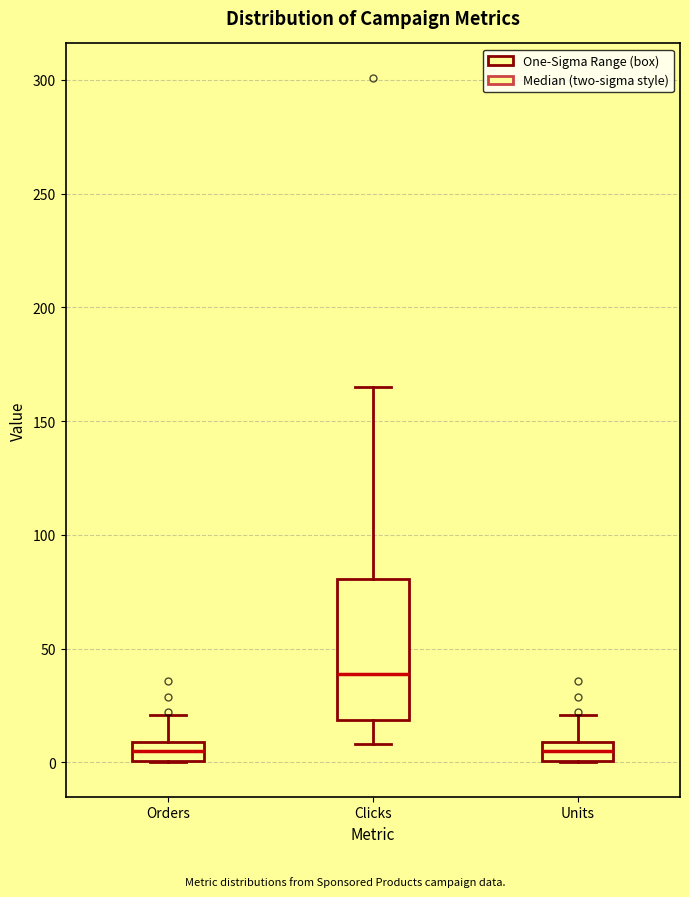

Which box's median line is the highest?

Clicks